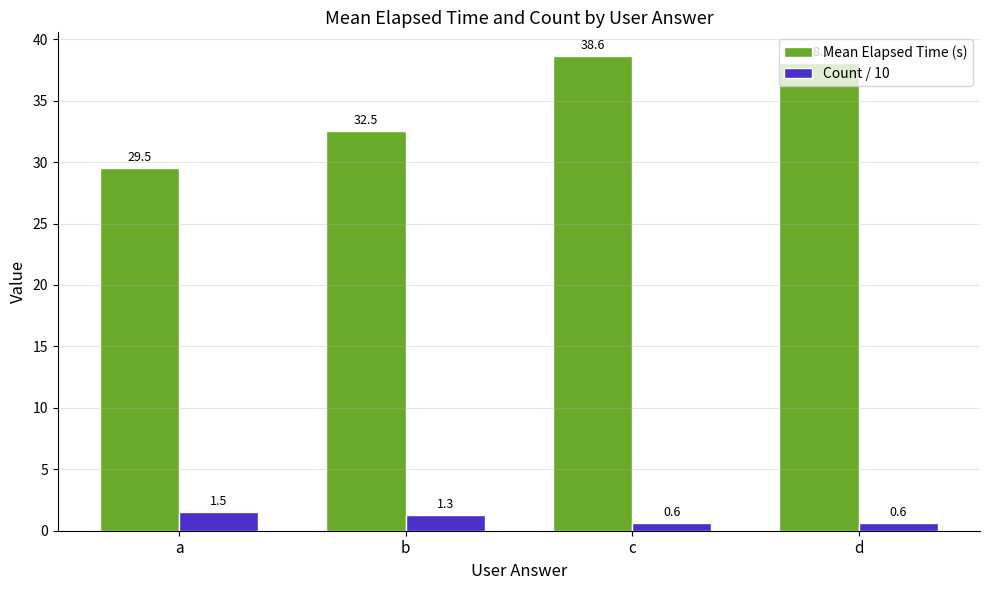

Which series has the widest spread of values?

Mean Elapsed Time (s)